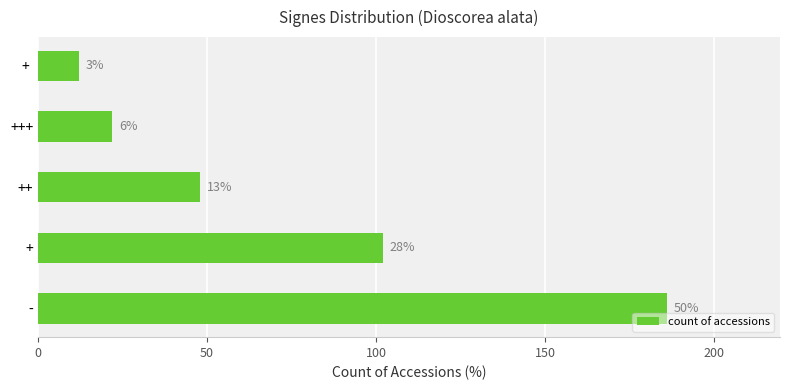

Are the bars horizontal?

Yes